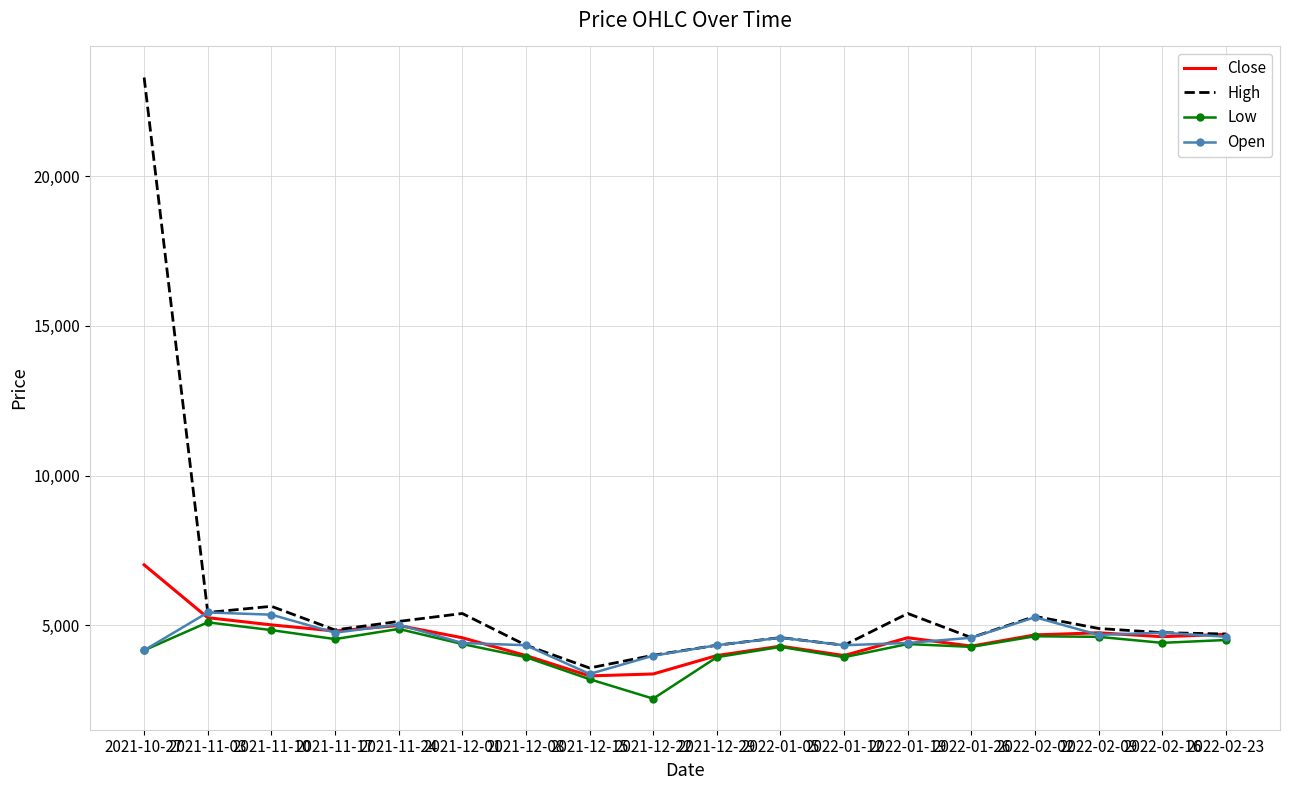

Count the number of categories in the chart.

18